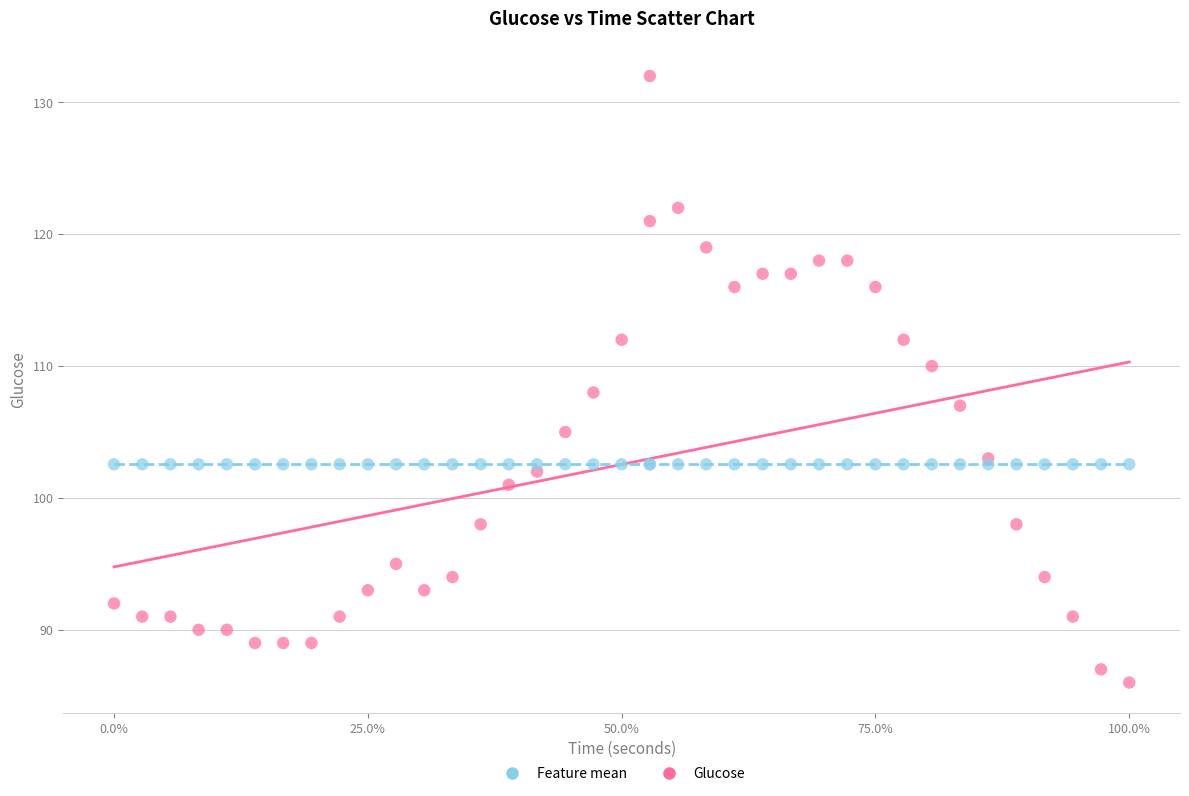

Which series reaches the maximum Y coordinate?

Glucose